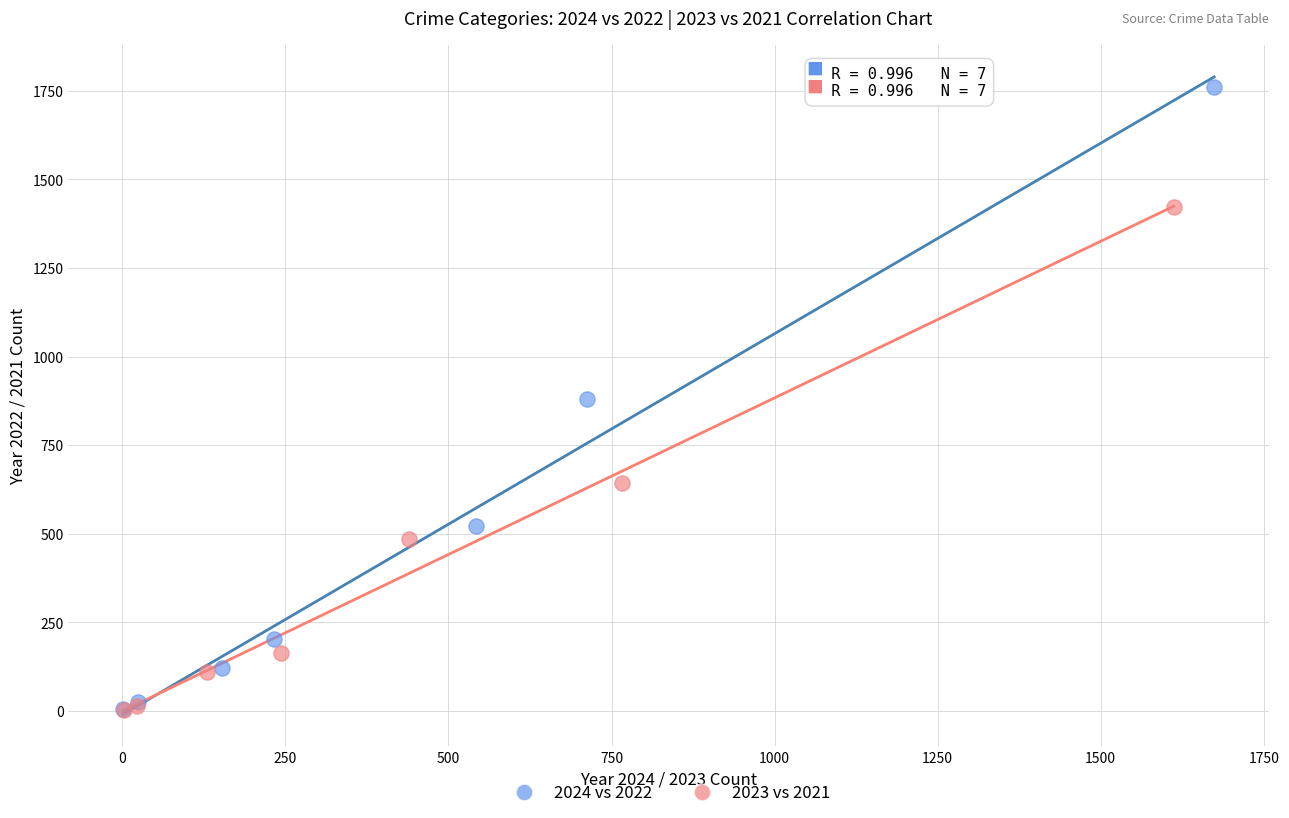

Which series contains the highest Y value?

2024 vs 2022